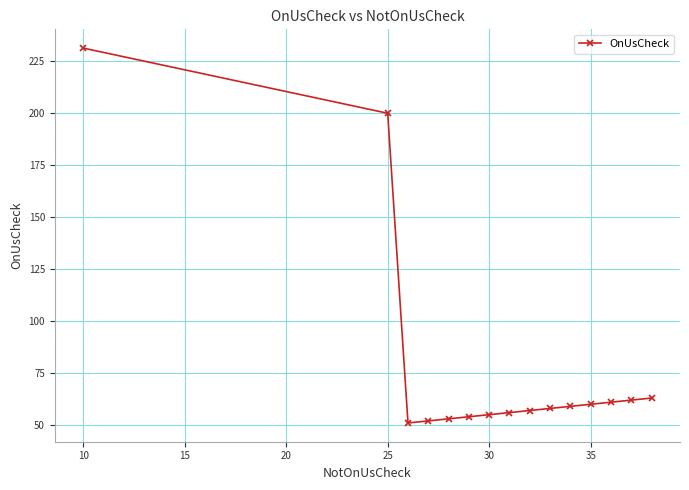

What is the value of the 10th point from the left?

58.0